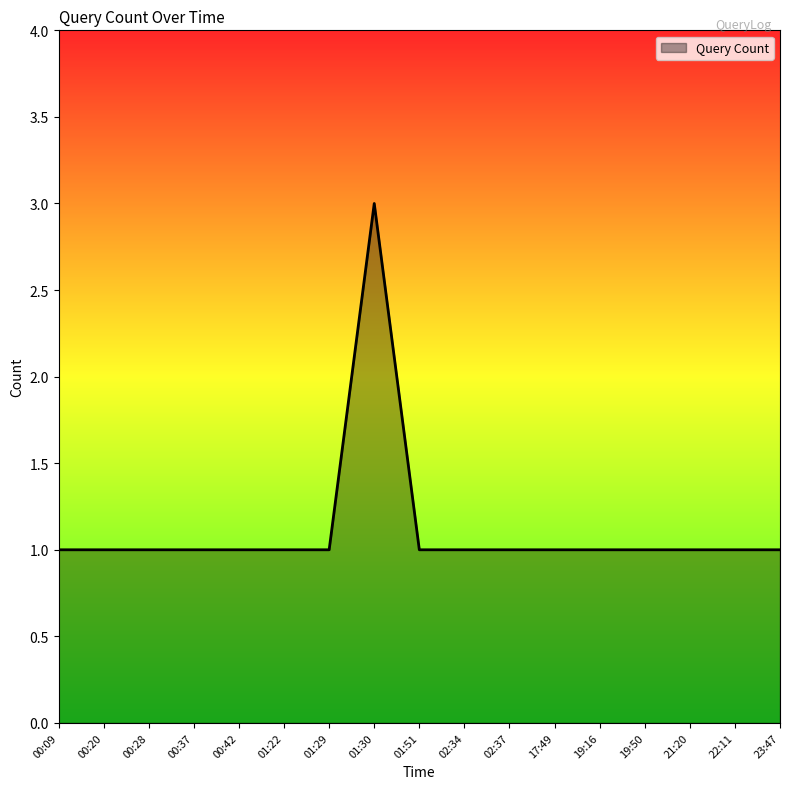

Does the chart display data point markers on the line(s)?

No